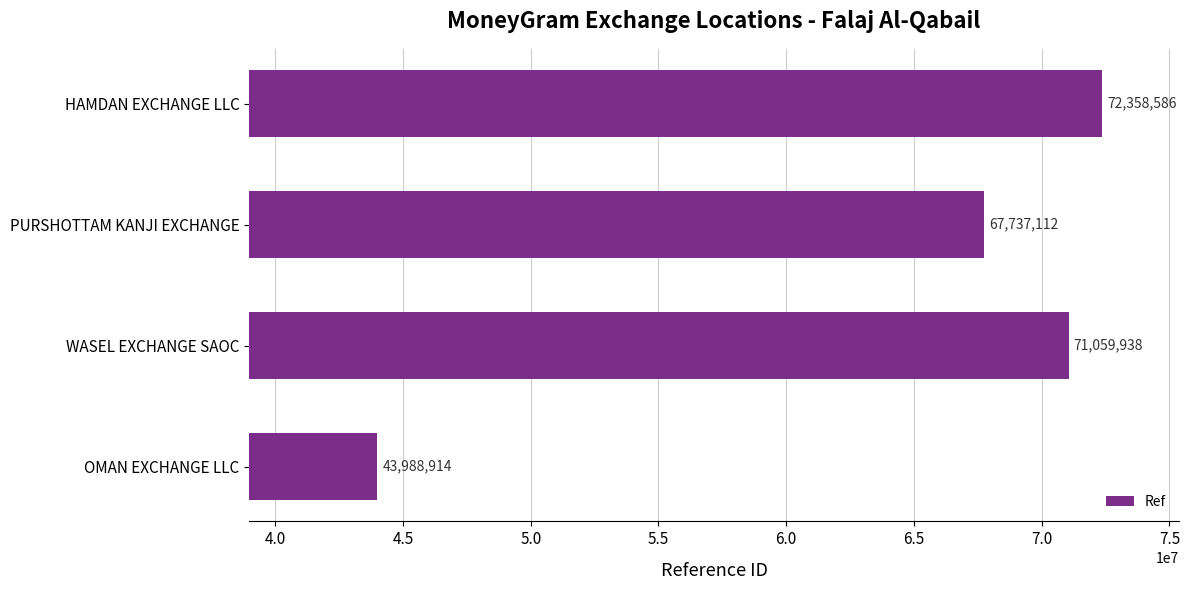

The chart shows a value of 14476728 at PURSHOTTAM KANJI EXCHANGE. True or false?

False